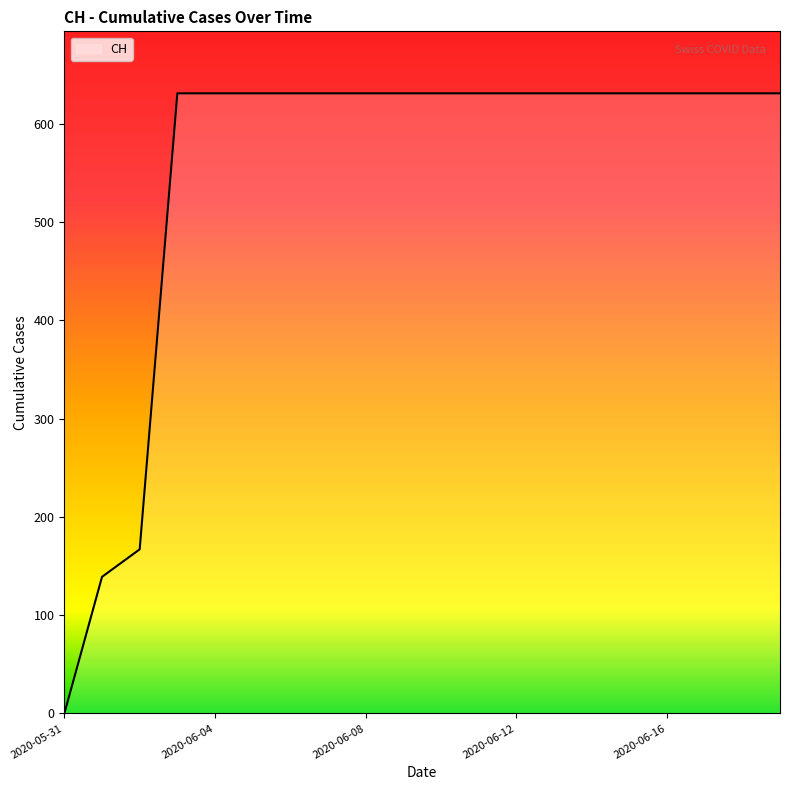

What is the sum of all values?

11033